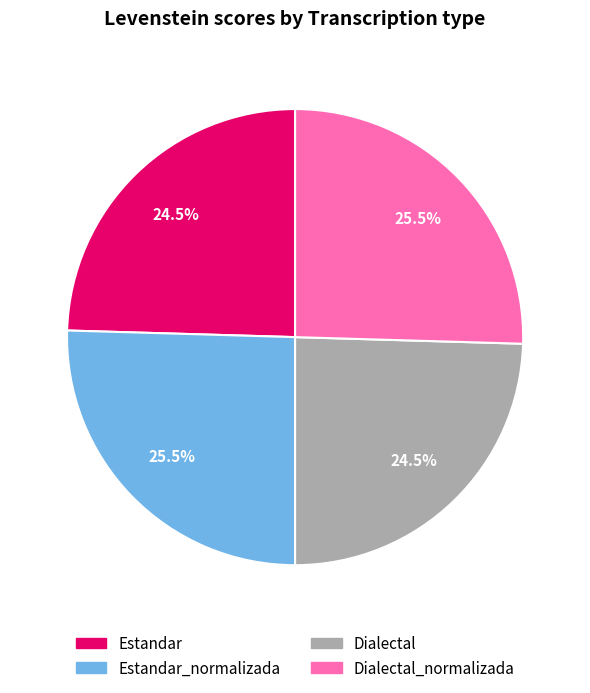

Is there a majority slice in this chart?

No